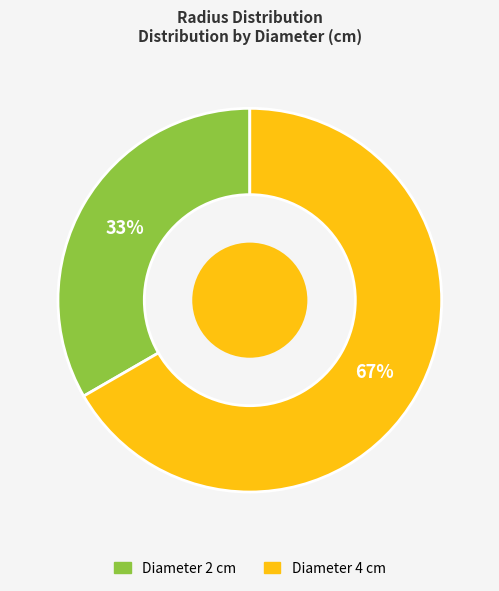

To the nearest percent, what is the average slice percentage?

50%